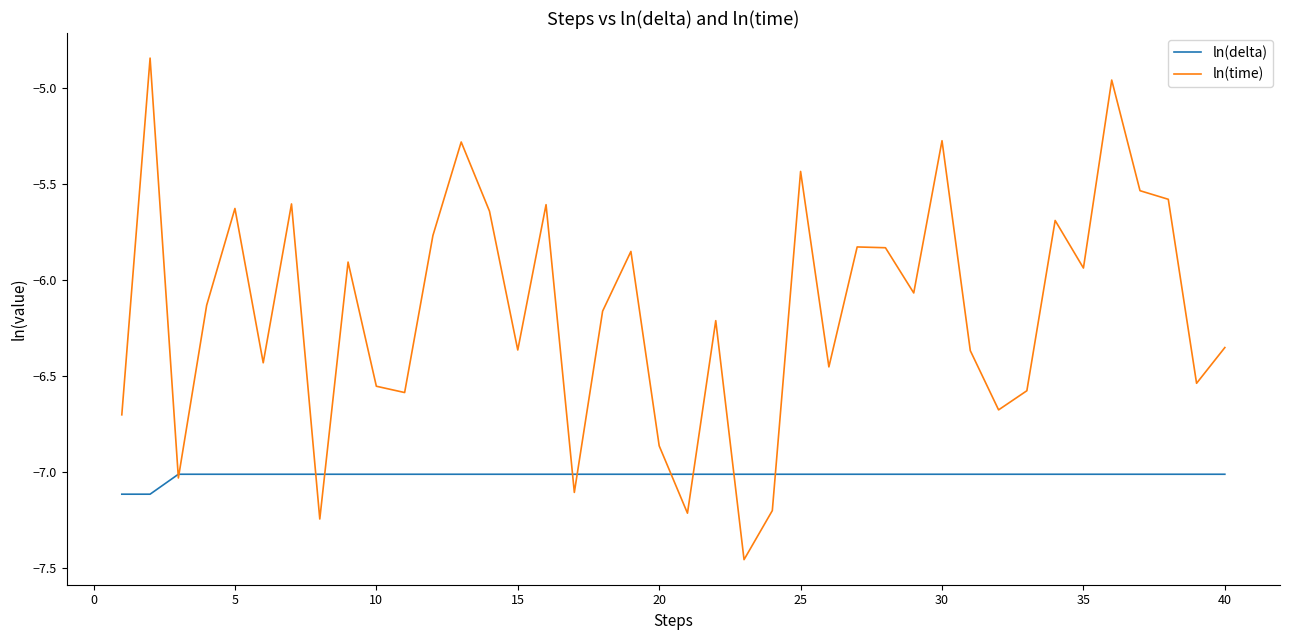

Which series has the largest total across all categories?

ln(time)